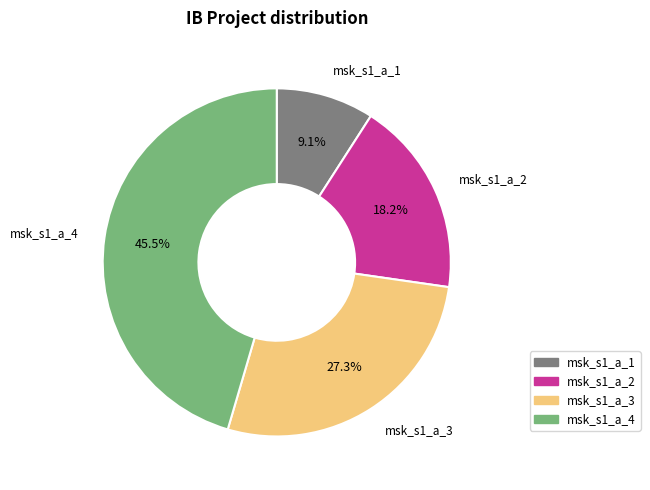

Which slice is the smallest?

msk_s1_a_1